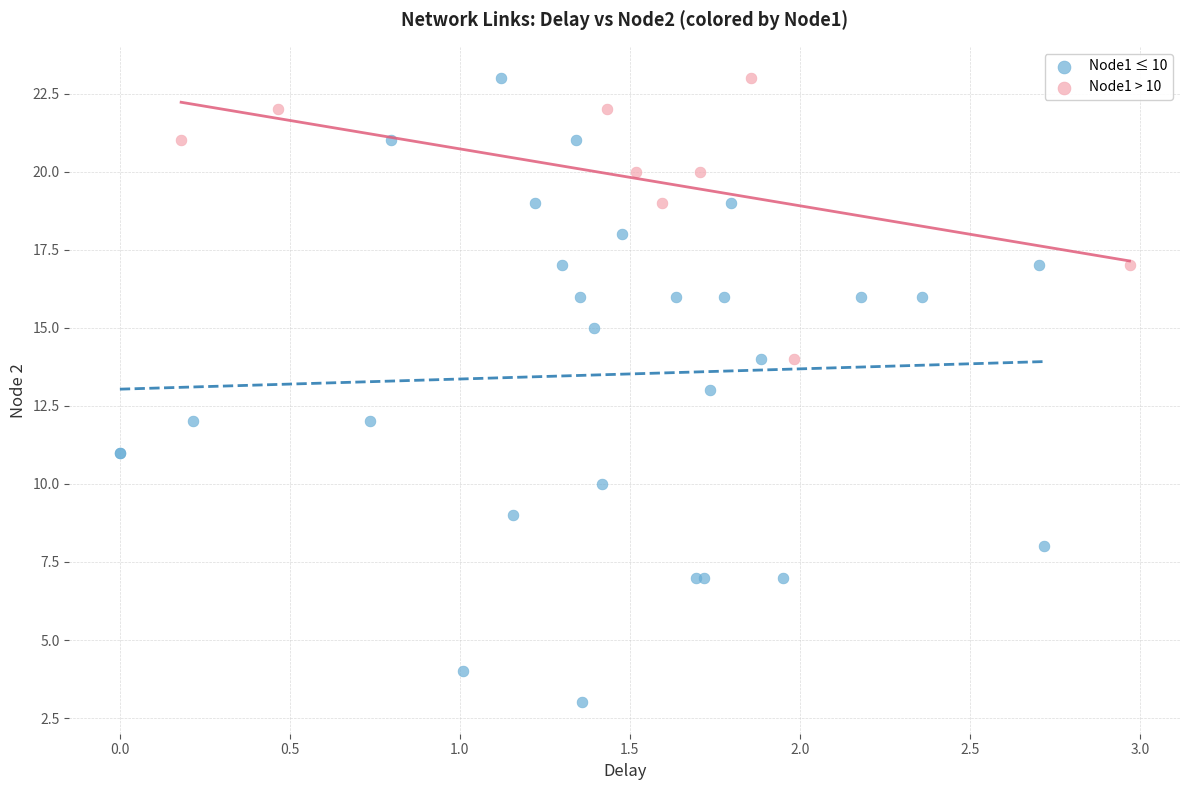

Which series reaches the minimum Y coordinate?

Node1 ≤ 10